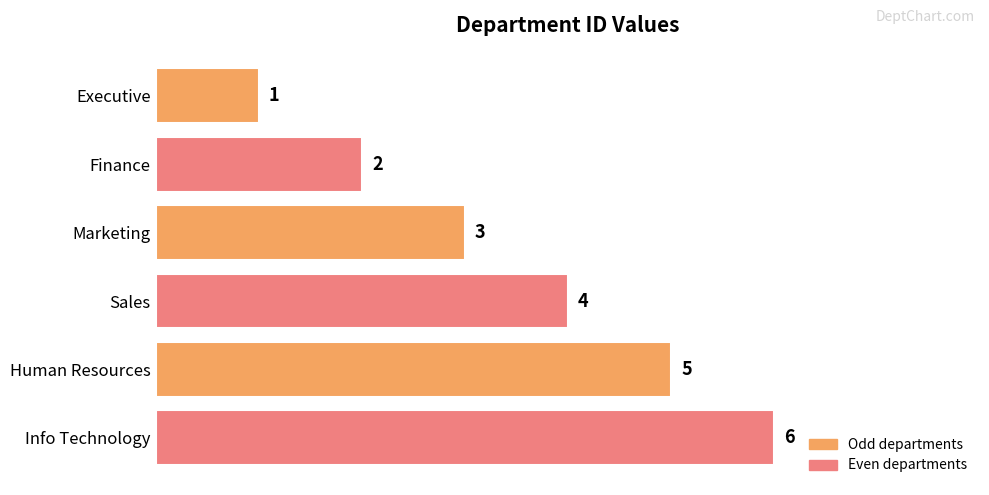

Rank the categories by value from lowest to highest.

Executive, Finance, Marketing, Sales, Human Resources, Info Technology